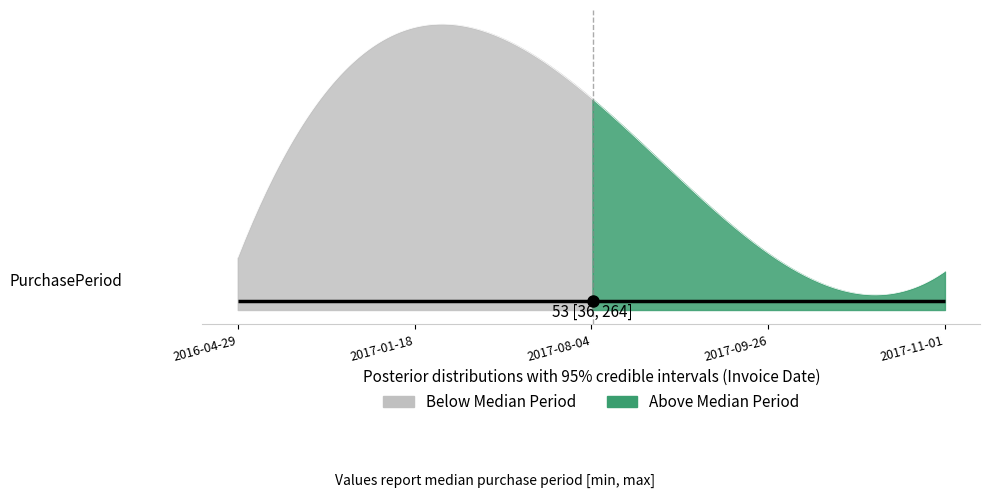

The value at 2017-08-04 is 104. True or false?

False